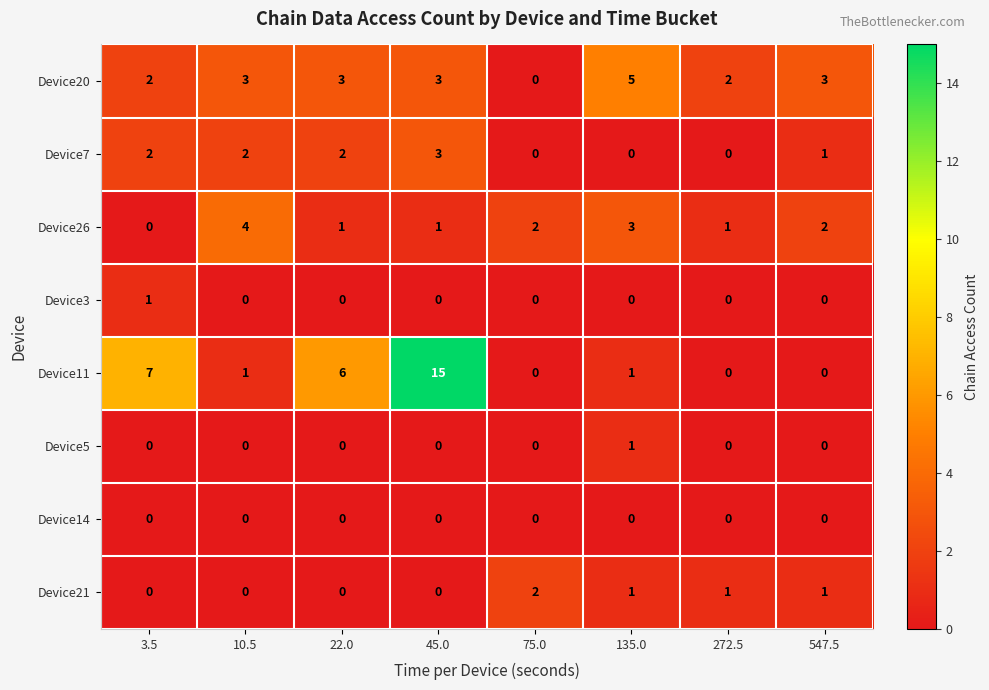

Which series has the largest total across all categories?

Device11